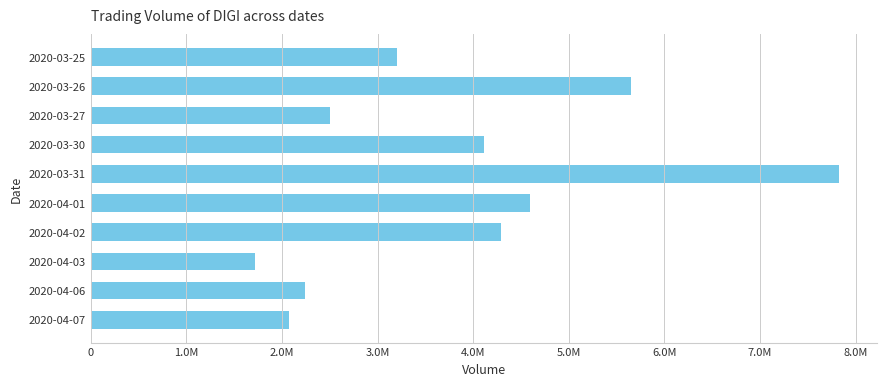

List the labels in order of value, largest first.

2020-03-31, 2020-03-26, 2020-04-01, 2020-04-02, 2020-03-30, 2020-03-25, 2020-03-27, 2020-04-06, 2020-04-07, 2020-04-03